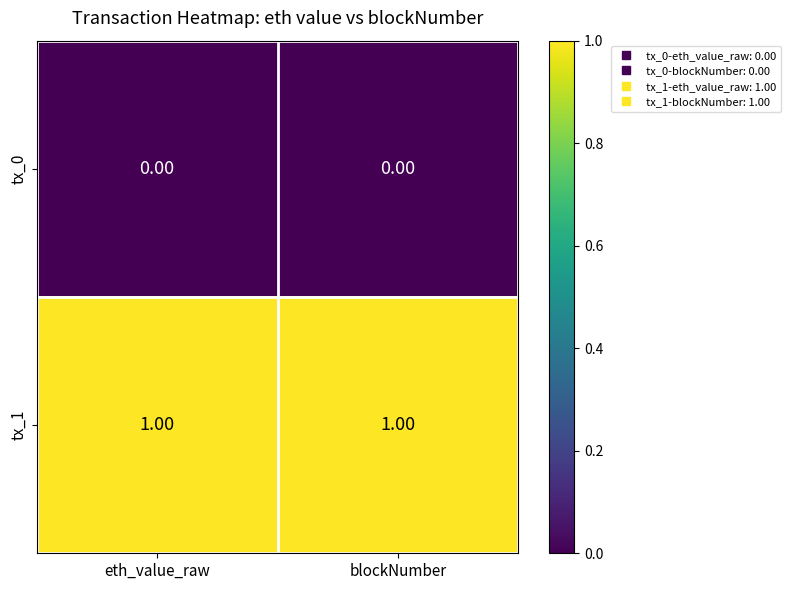

Is the value of tx_0 at blockNumber greater than the value of tx_1 at blockNumber?

No